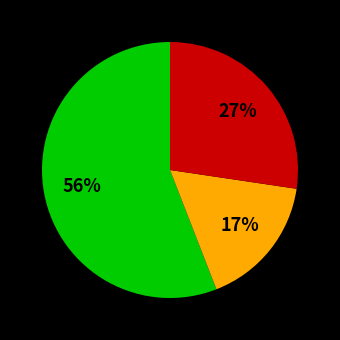

Does any single category account for the majority?

Yes